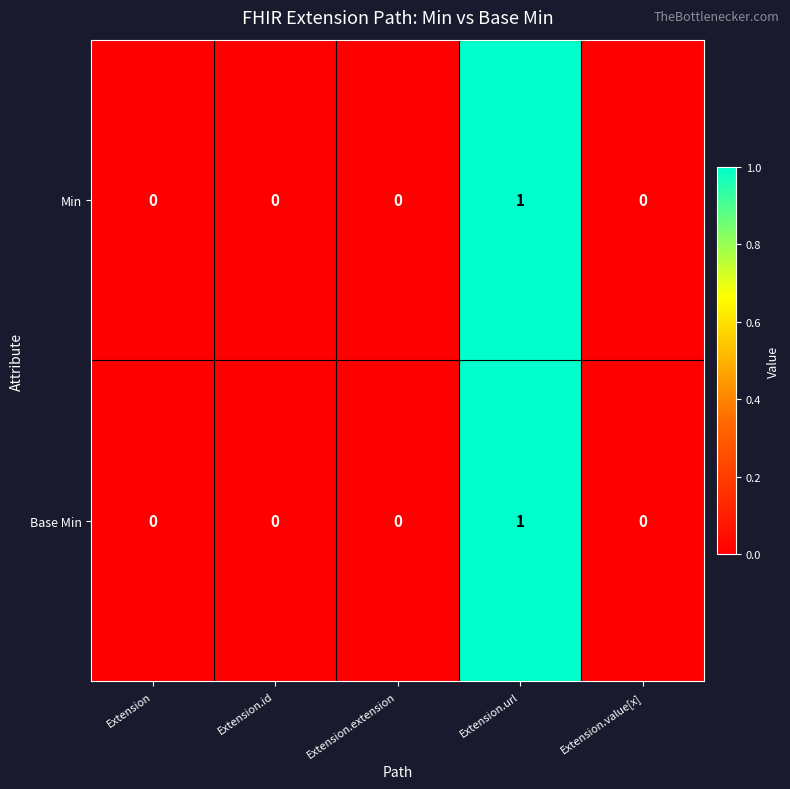

What is the greatest value displayed?

1